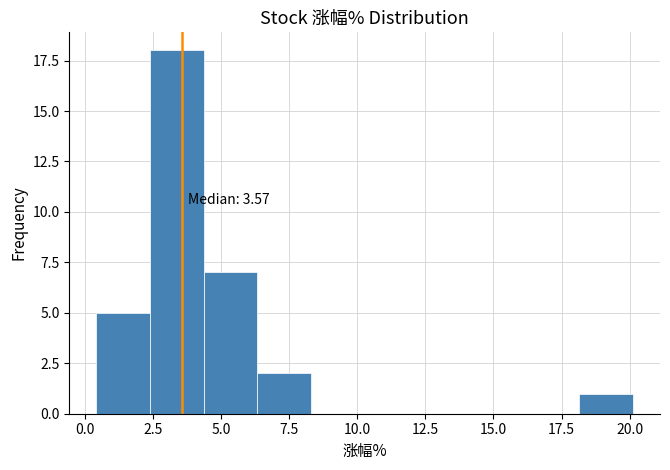

Around what value on the x-axis is the tallest bar? Give the approximate position of its centre, as read against the axis.

3.5